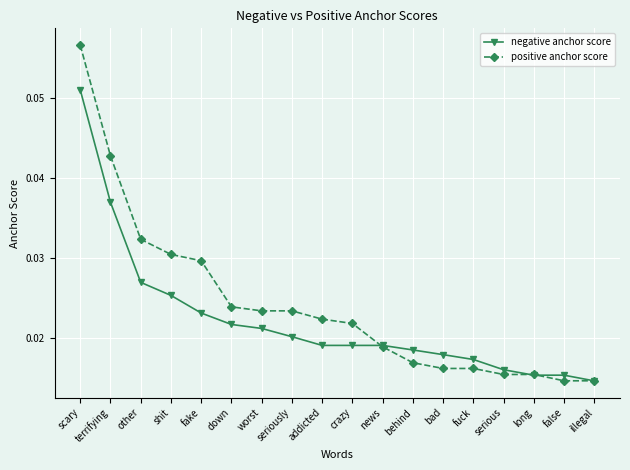

What is the label of the 9th point from the right?

crazy